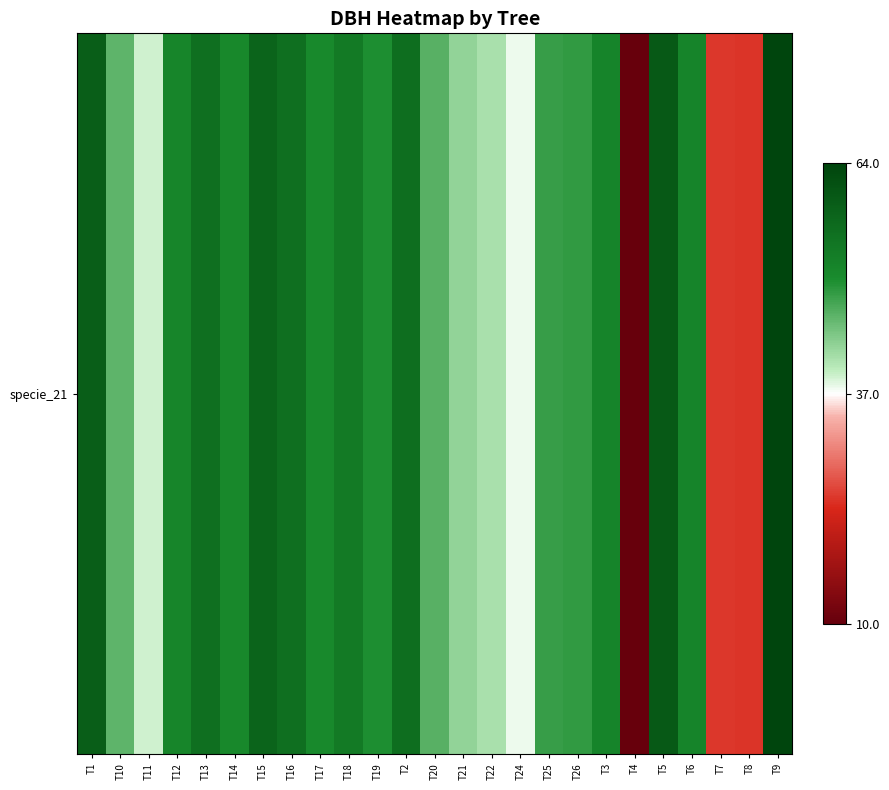

Rank the categories by value from lowest to highest.

T4, T8, T7, T24, T11, T22, T21, T10, T20, T25, T26, T19, T17, T14, T12, T6, T3, T18, T16, T13, T2, T15, T1, T5, T9